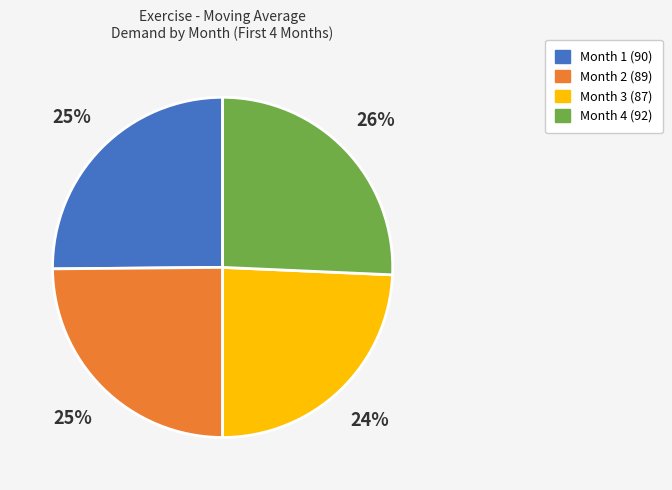

Approximately how many times larger is the value at Month 1 (90) compared to Month 4 (92)?

1.0